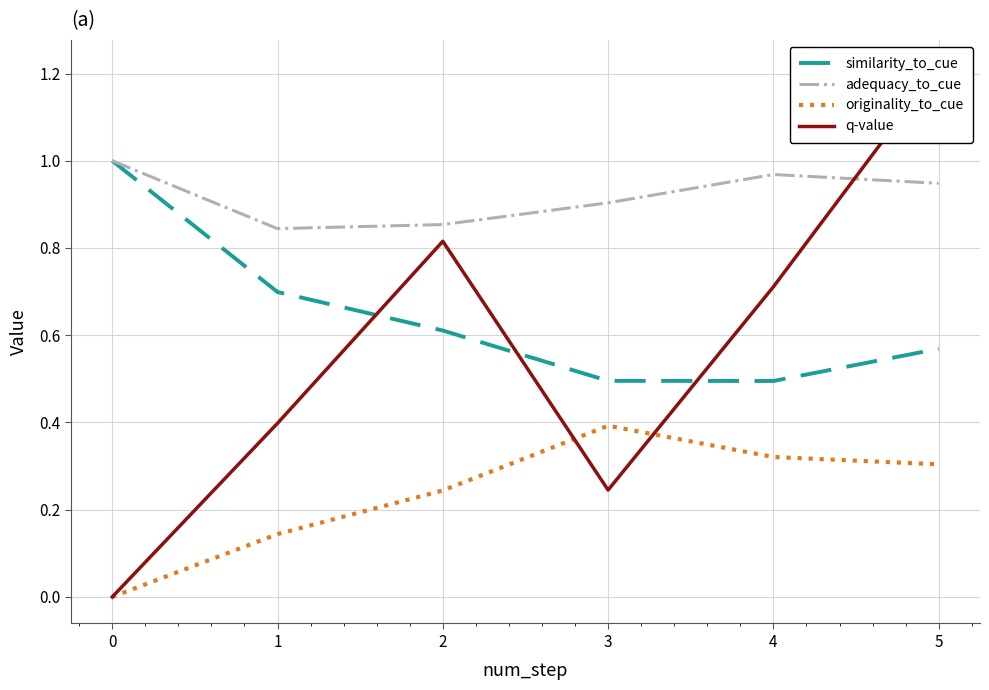

What is the maximum value for q-value?

1.2